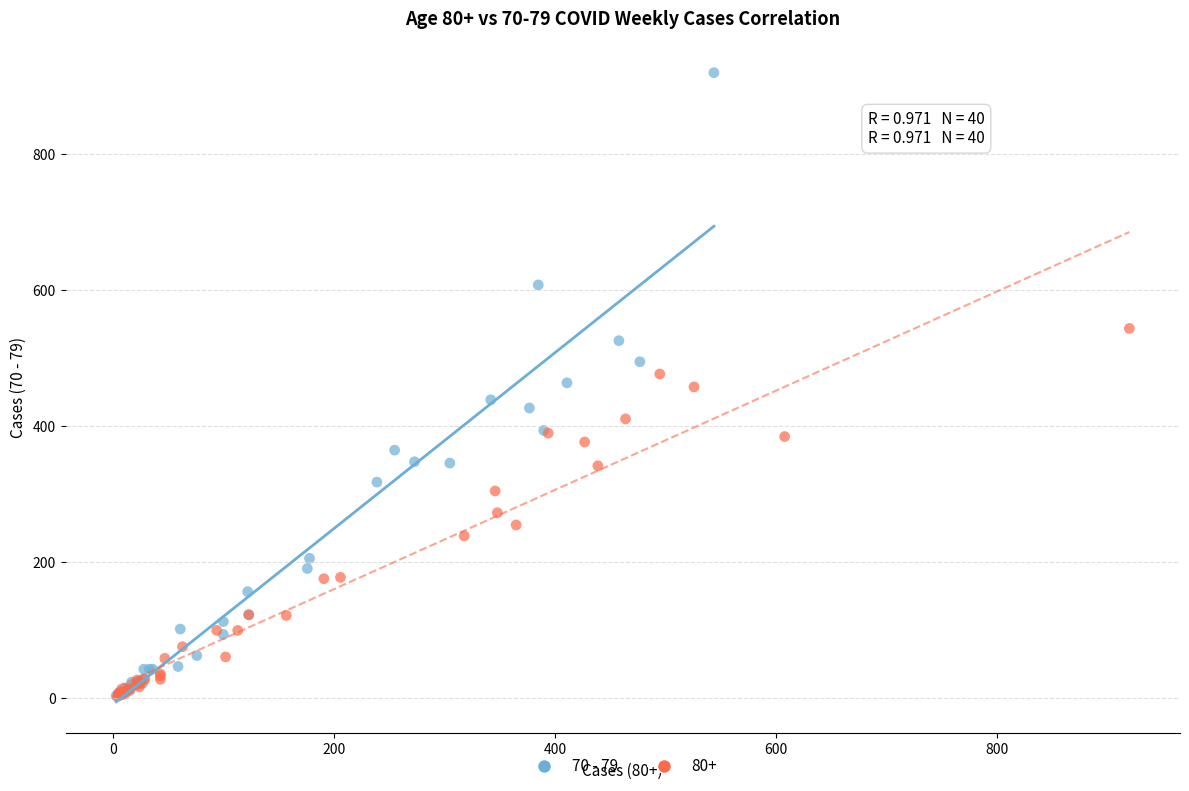

Which series has the largest Y range (max minus min)?

70 - 79